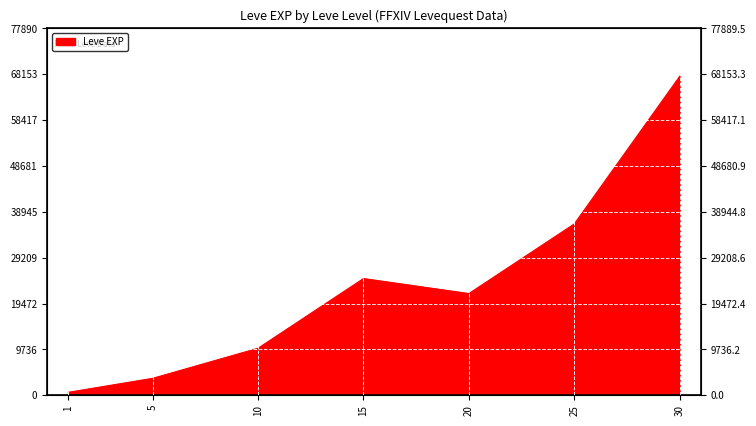

Reading left to right, what are all the values shown in this chart?

1=630	5=3600	10=9990	15=24790	20=21600	25=36390	30=67730